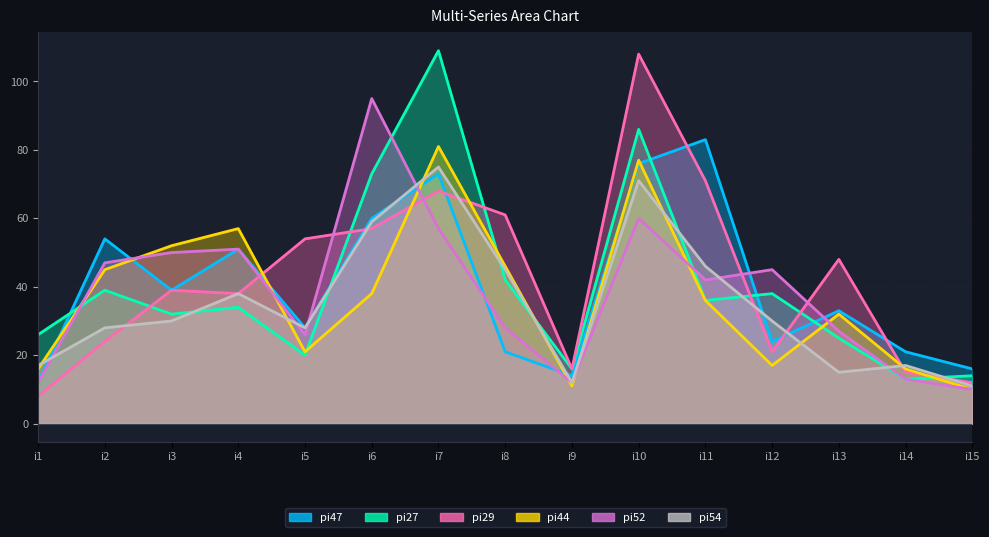

List the series in order of their peak value, lowest first.

pi54, pi44, pi47, pi52, pi29, pi27